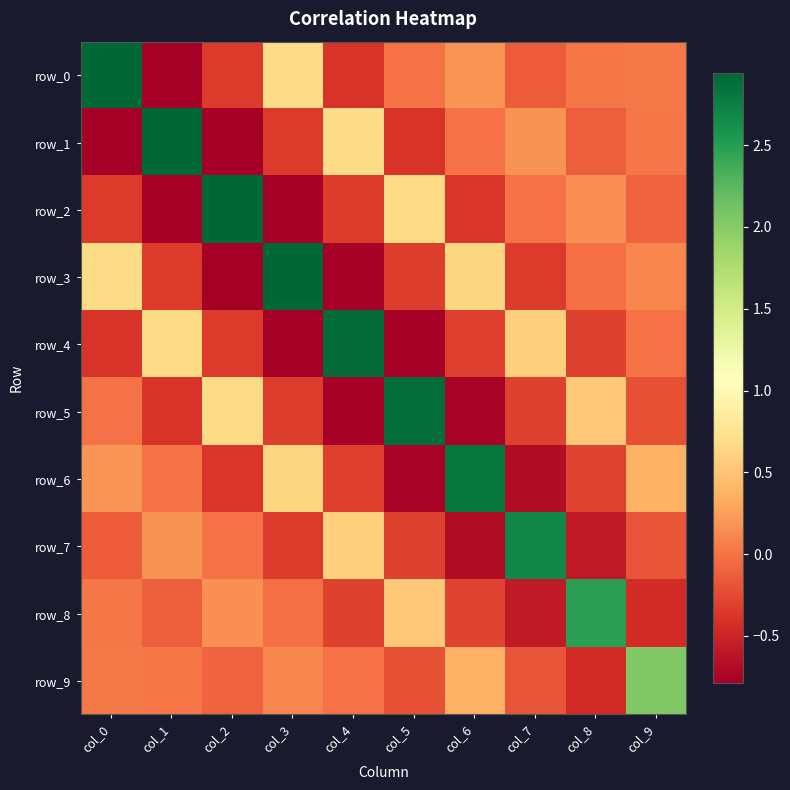

What is the minimum value shown in the chart?

-0.8